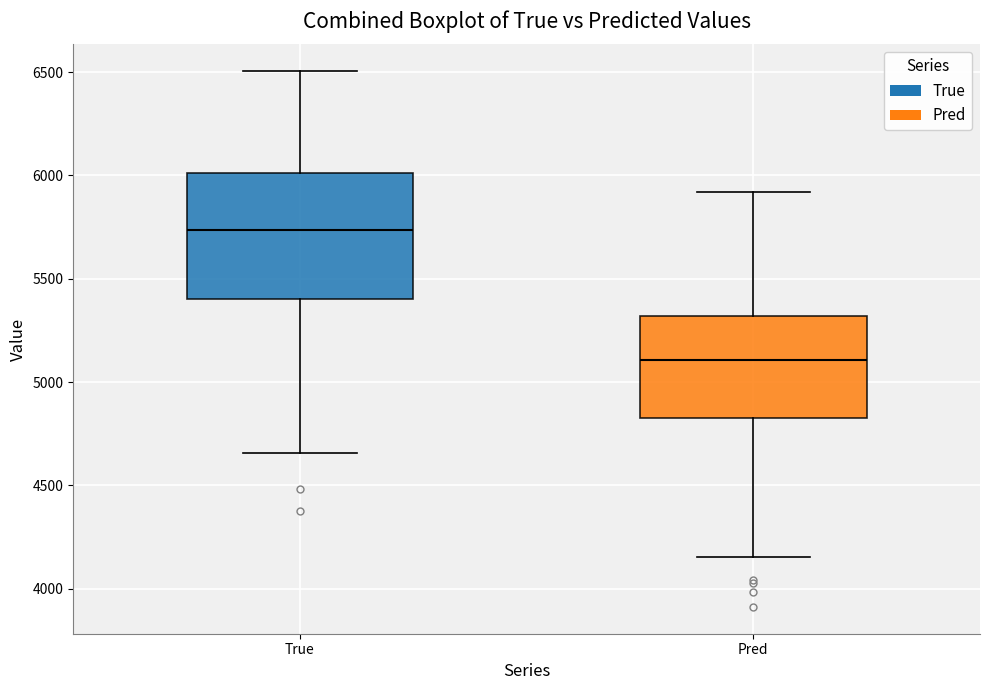

Comparing the boxes themselves (not the whiskers), which one is the tallest?

True